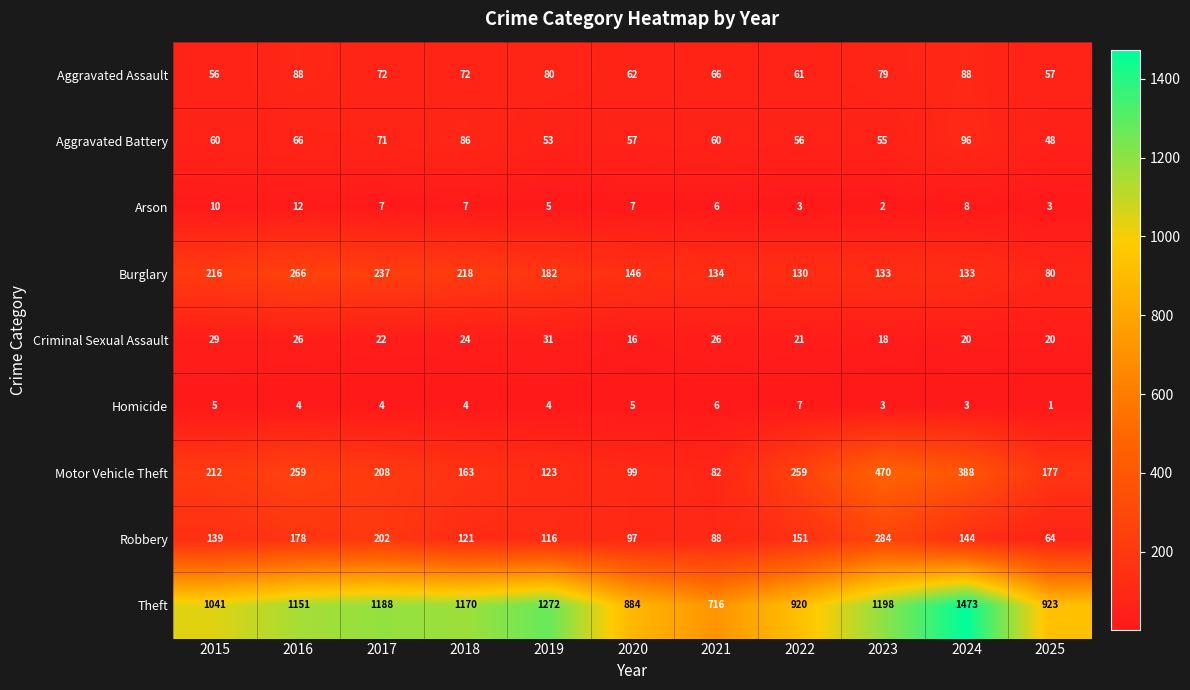

What is the spread (max minus min) of values at 2019?

1268